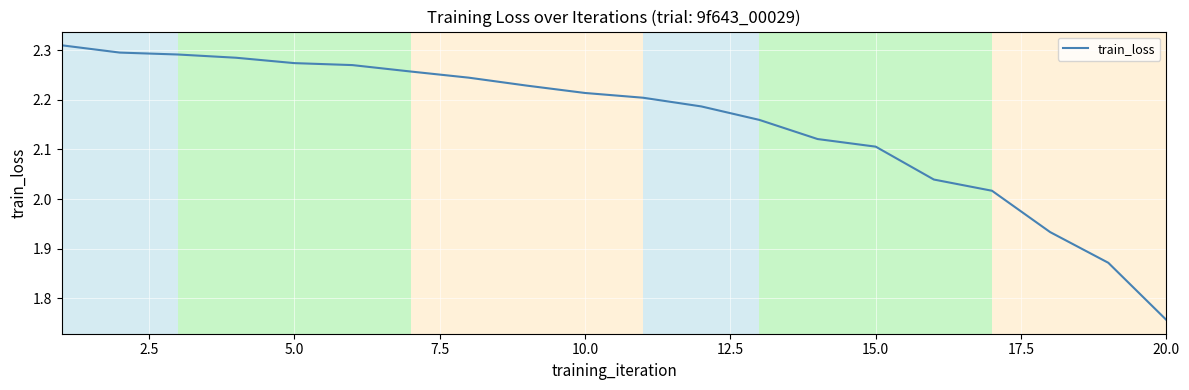

Does the chart have visible grid lines?

Yes